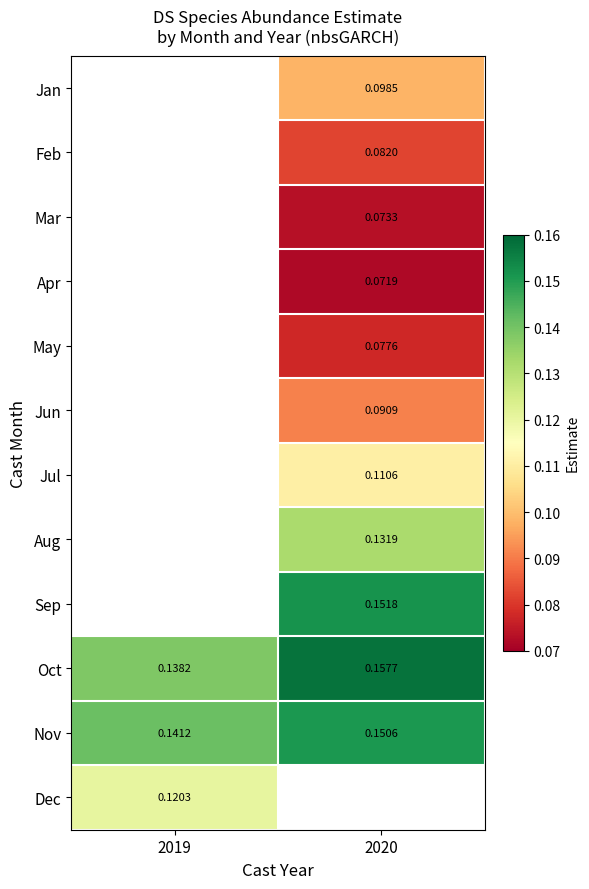

Is the value of Dec at 2019 greater than the value of Nov at 2019?

No